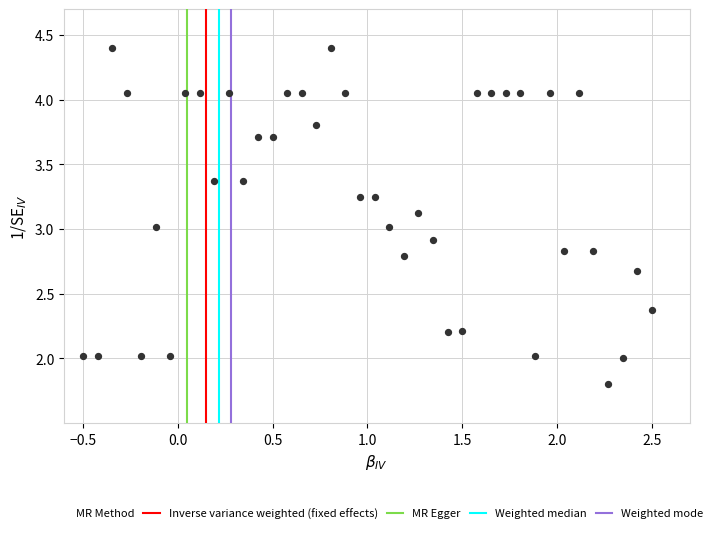

What is the range of Y values (max minus min)?

2.6